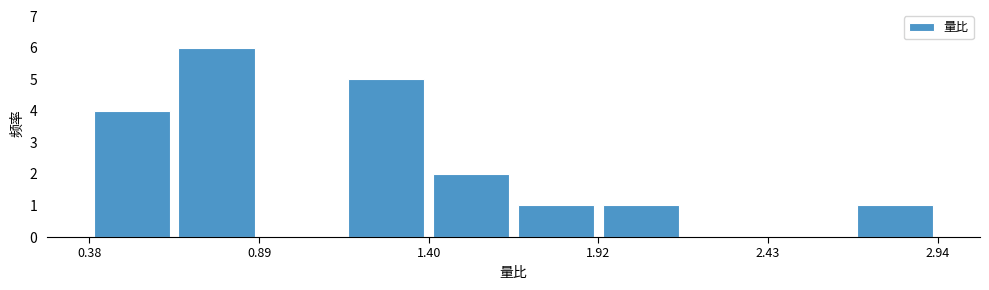

Around what value on the x-axis is the tallest bar? Give the approximate position of its centre, as read against the axis.

0.8